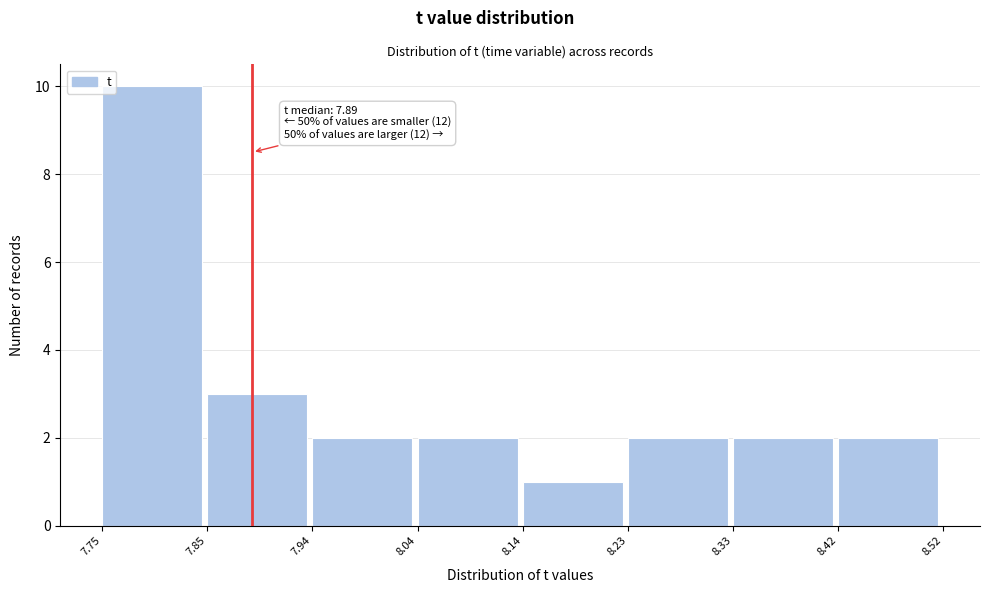

Which range on the x-axis has the tallest bar?

7.75 to 7.85